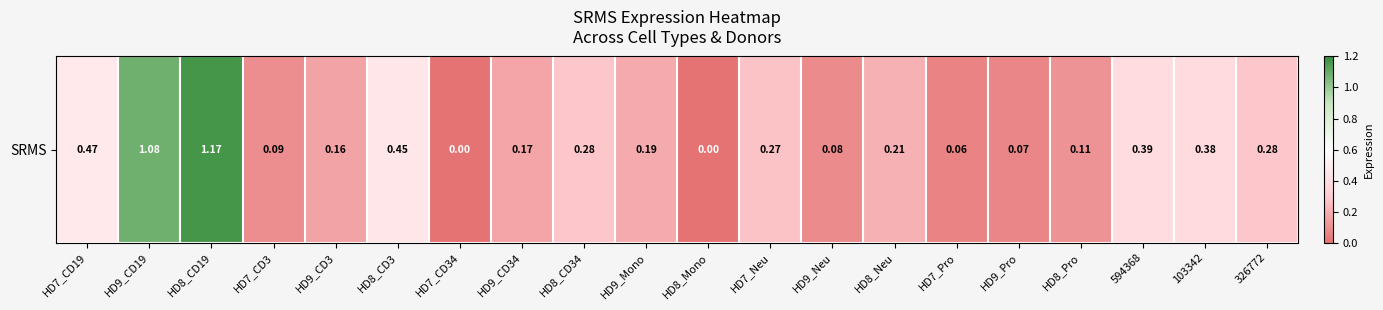

What is the difference between the values at 594368 and HD8_Mono?

0.4